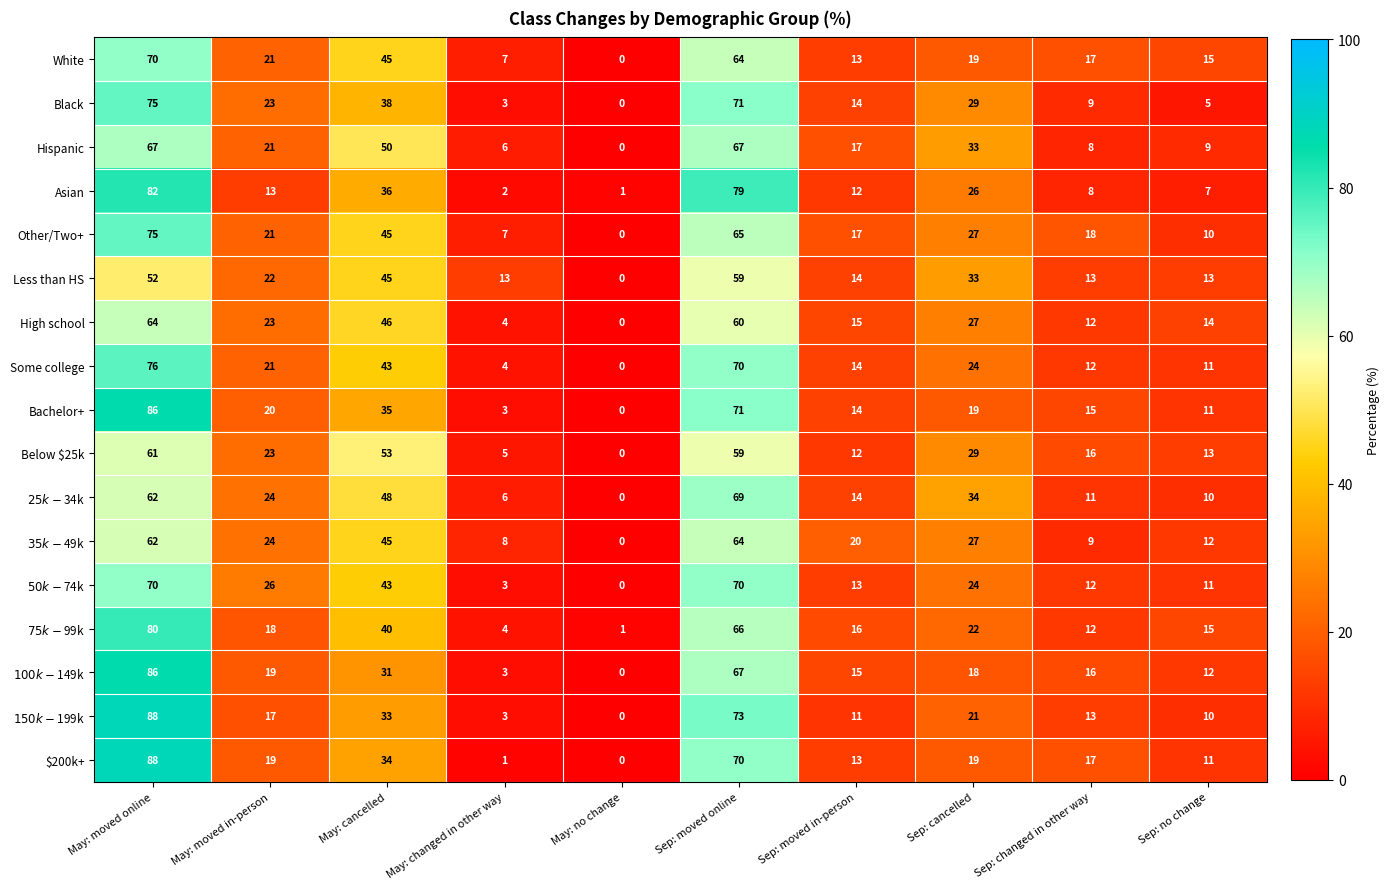

What is the average value of the Less than HS series?

26